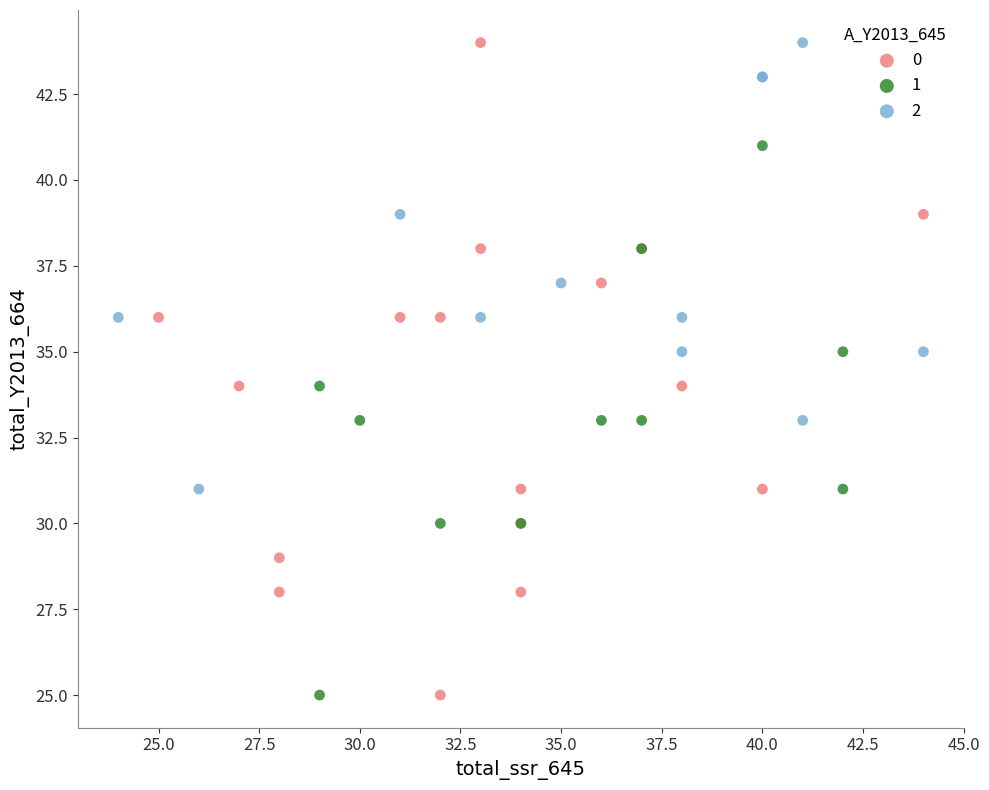

What are all the series names shown in the legend?

0, 1, 2